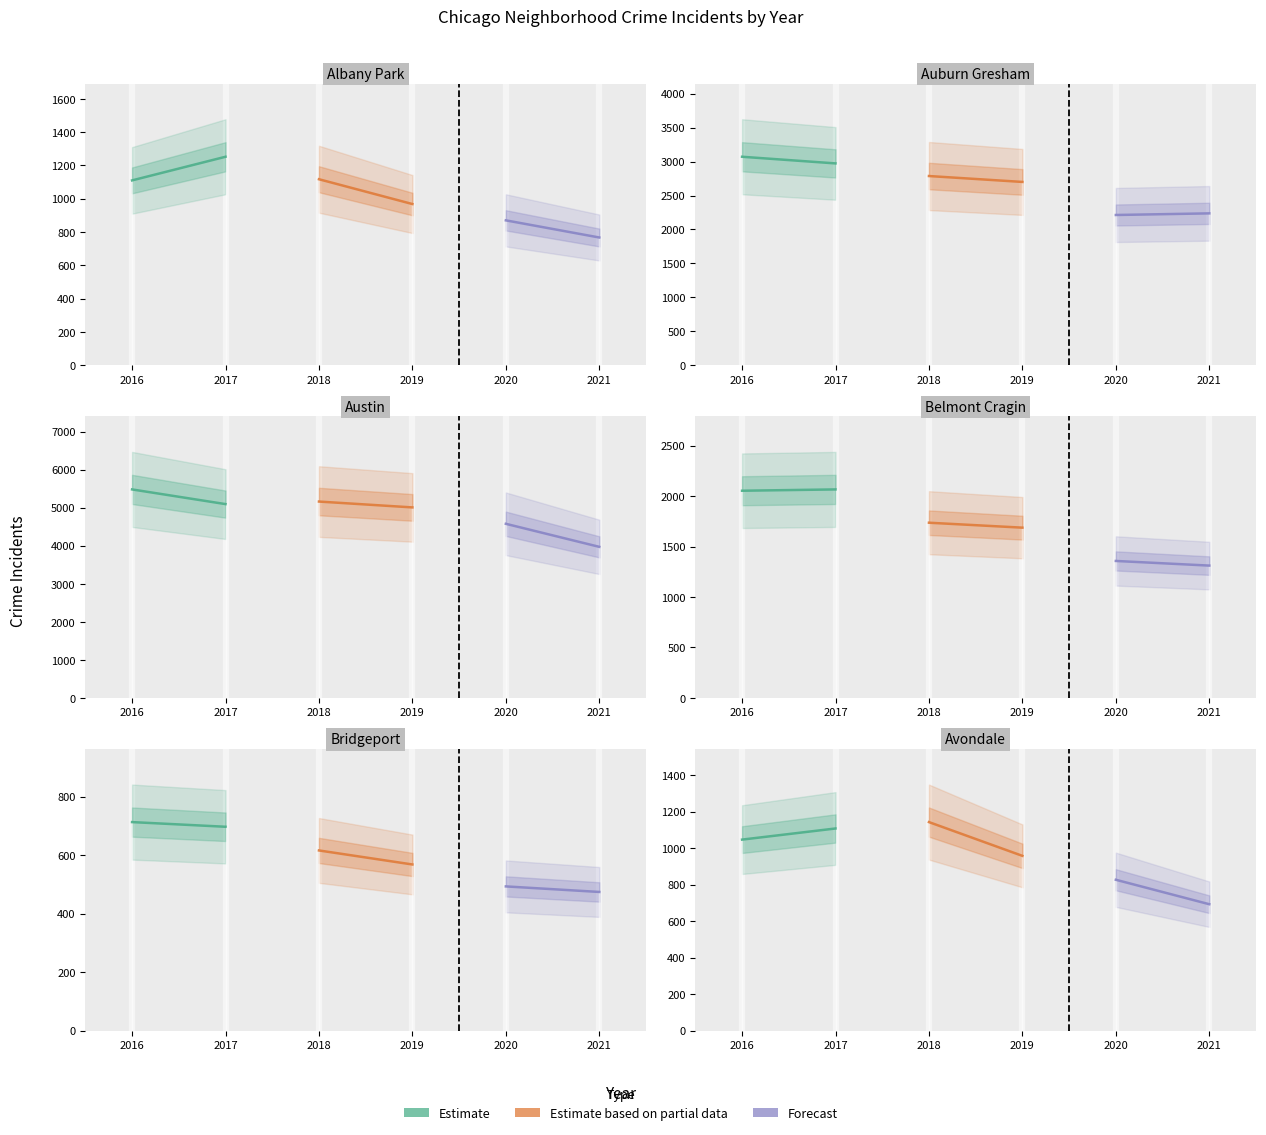

What is the total value across all series at 2016?

3014